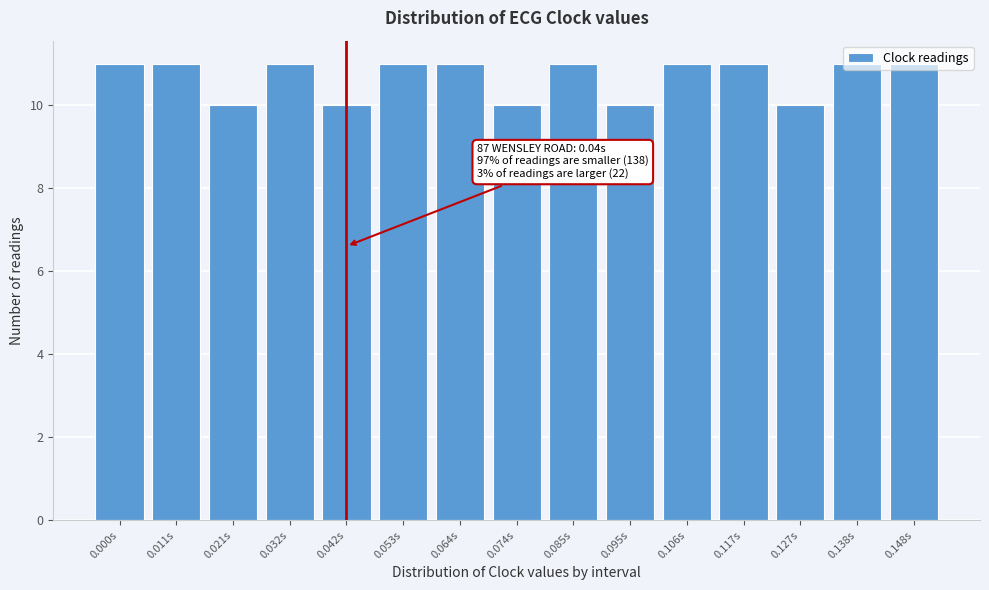

Approximately how many times larger is the value at 0.138s compared to 0.106s?

1.0